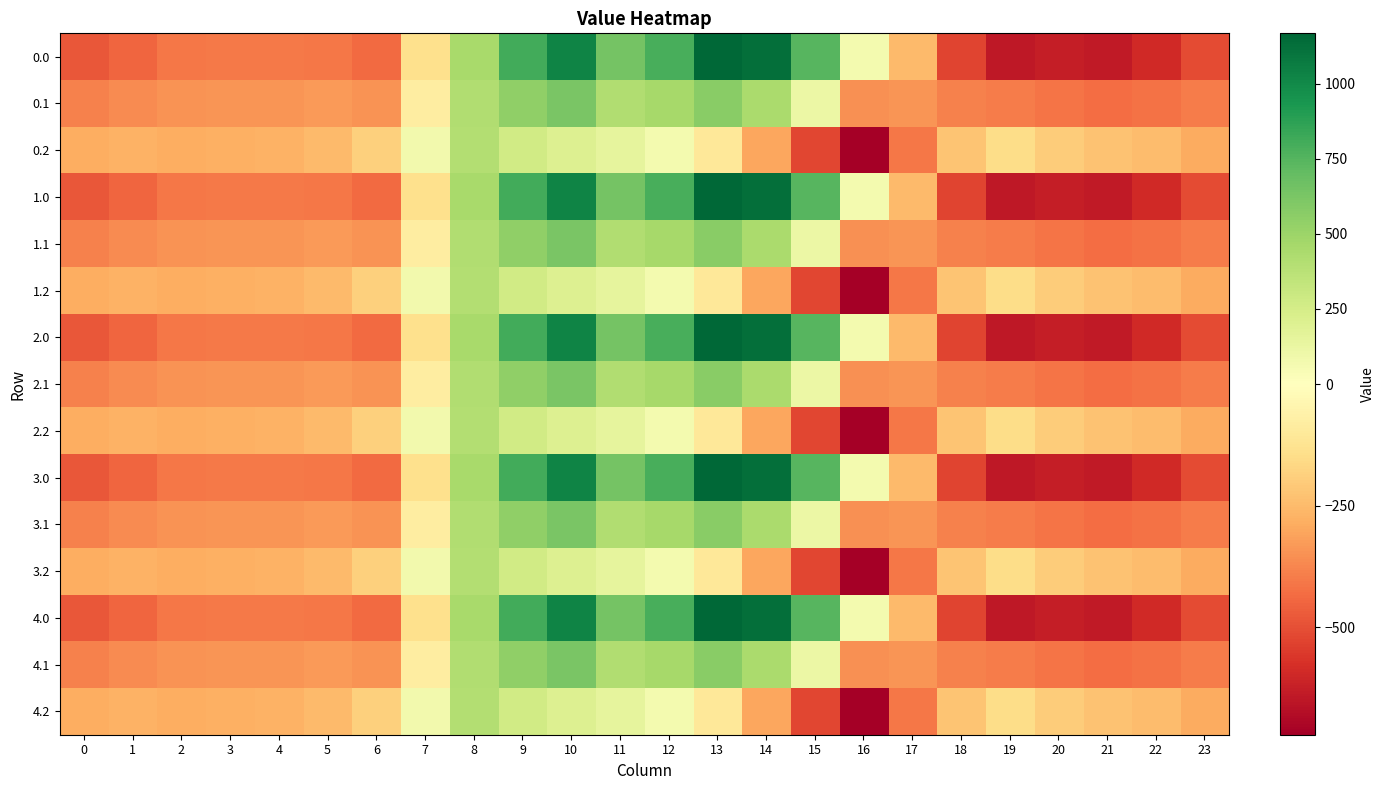

Reading left to right, transcribe all the data shown in this chart.

0.0: 0=-482.0	1=-449.5	2=-410.3	3=-404.4	4=-404.9	5=-410.8	6=-435.0	7=-136.4	8=454.2	9=804.0	10=1023.2	11=640.9	12=784.4	13=1167.2	14=1128.3	15=739.0	16=67.6	17=-250.3	18=-529.6	19=-644.5	20=-629.9	21=-638.4	22=-592.3	23=-511.3
0.1: 0=-384.6	1=-361.1	2=-347.9	3=-342.7	4=-339.6	5=-329.5	6=-345.2	7=-81.6	8=412.6	9=542.1	10=628.1	11=415.4	12=456.1	13=574.0	14=438.6	15=111.1	16=-353.7	17=-340.1	18=-388.5	19=-399.7	20=-414.5	21=-432.4	22=-419.9	23=-399.4
0.2: 0=-287.1	1=-272.7	2=-285.5	3=-281.0	4=-274.4	5=-248.1	6=-187.1	7=77.9	8=407.2	9=271.1	10=202.5	11=149.1	12=65.2	13=-104.4	14=-301.9	15=-522.2	16=-721.2	17=-409.5	18=-223.1	19=-151.1	20=-199.2	21=-226.4	22=-247.4	23=-287.5
1.0: 0=-482.0	1=-449.5	2=-410.3	3=-404.4	4=-404.9	5=-410.8	6=-435.0	7=-136.4	8=454.2	9=804.0	10=1023.2	11=640.9	12=784.4	13=1167.2	14=1128.3	15=739.0	16=67.6	17=-250.3	18=-529.6	19=-644.5	20=-629.9	21=-638.4	22=-592.3	23=-511.3
1.1: 0=-384.6	1=-361.1	2=-347.9	3=-342.7	4=-339.6	5=-329.5	6=-345.2	7=-81.6	8=412.6	9=542.1	10=628.1	11=415.4	12=456.1	13=574.0	14=438.6	15=111.1	16=-353.7	17=-340.1	18=-388.5	19=-399.7	20=-414.5	21=-432.4	22=-419.9	23=-399.4
1.2: 0=-287.1	1=-272.7	2=-285.5	3=-281.0	4=-274.4	5=-248.1	6=-187.1	7=77.9	8=407.2	9=271.1	10=202.5	11=149.1	12=65.2	13=-104.4	14=-301.9	15=-522.2	16=-721.2	17=-409.5	18=-223.1	19=-151.1	20=-199.2	21=-226.4	22=-247.4	23=-287.5
2.0: 0=-482.0	1=-449.5	2=-410.3	3=-404.4	4=-404.9	5=-410.8	6=-435.0	7=-136.4	8=454.2	9=804.0	10=1023.2	11=640.9	12=784.4	13=1167.2	14=1128.3	15=739.0	16=67.6	17=-250.3	18=-529.6	19=-644.5	20=-629.9	21=-638.4	22=-592.3	23=-511.3
2.1: 0=-384.6	1=-361.1	2=-347.9	3=-342.7	4=-339.6	5=-329.5	6=-345.2	7=-81.6	8=412.6	9=542.1	10=628.1	11=415.4	12=456.1	13=574.0	14=438.6	15=111.1	16=-353.7	17=-340.1	18=-388.5	19=-399.7	20=-414.5	21=-432.4	22=-419.9	23=-399.4
2.2: 0=-287.1	1=-272.7	2=-285.5	3=-281.0	4=-274.4	5=-248.1	6=-187.1	7=77.9	8=407.2	9=271.1	10=202.5	11=149.1	12=65.2	13=-104.4	14=-301.9	15=-522.2	16=-721.2	17=-409.5	18=-223.1	19=-151.1	20=-199.2	21=-226.4	22=-247.4	23=-287.5
3.0: 0=-482.0	1=-449.5	2=-410.3	3=-404.4	4=-404.9	5=-410.8	6=-435.0	7=-136.4	8=454.2	9=804.0	10=1023.2	11=640.9	12=784.4	13=1167.2	14=1128.3	15=739.0	16=67.6	17=-250.3	18=-529.6	19=-644.5	20=-629.9	21=-638.4	22=-592.3	23=-511.3
3.1: 0=-384.6	1=-361.1	2=-347.9	3=-342.7	4=-339.6	5=-329.5	6=-345.2	7=-81.6	8=412.6	9=542.1	10=628.1	11=415.4	12=456.1	13=574.0	14=438.6	15=111.1	16=-353.7	17=-340.1	18=-388.5	19=-399.7	20=-414.5	21=-432.4	22=-419.9	23=-399.4
3.2: 0=-287.1	1=-272.7	2=-285.5	3=-281.0	4=-274.4	5=-248.1	6=-187.1	7=77.9	8=407.2	9=271.1	10=202.5	11=149.1	12=65.2	13=-104.4	14=-301.9	15=-522.2	16=-721.2	17=-409.5	18=-223.1	19=-151.1	20=-199.2	21=-226.4	22=-247.4	23=-287.5
4.0: 0=-482.0	1=-449.5	2=-410.3	3=-404.4	4=-404.9	5=-410.8	6=-435.0	7=-136.4	8=454.2	9=804.0	10=1023.2	11=640.9	12=784.4	13=1167.2	14=1128.3	15=739.0	16=67.6	17=-250.3	18=-529.6	19=-644.5	20=-629.9	21=-638.4	22=-592.3	23=-511.3
4.1: 0=-384.6	1=-361.1	2=-347.9	3=-342.7	4=-339.6	5=-329.5	6=-345.2	7=-81.6	8=412.6	9=542.1	10=628.1	11=415.4	12=456.1	13=574.0	14=438.6	15=111.1	16=-353.7	17=-340.1	18=-388.5	19=-399.7	20=-414.5	21=-432.4	22=-419.9	23=-399.4
4.2: 0=-287.1	1=-272.7	2=-285.5	3=-281.0	4=-274.4	5=-248.1	6=-187.1	7=77.9	8=407.2	9=271.1	10=202.5	11=149.1	12=65.2	13=-104.4	14=-301.9	15=-522.2	16=-721.2	17=-409.5	18=-223.1	19=-151.1	20=-199.2	21=-226.4	22=-247.4	23=-287.5